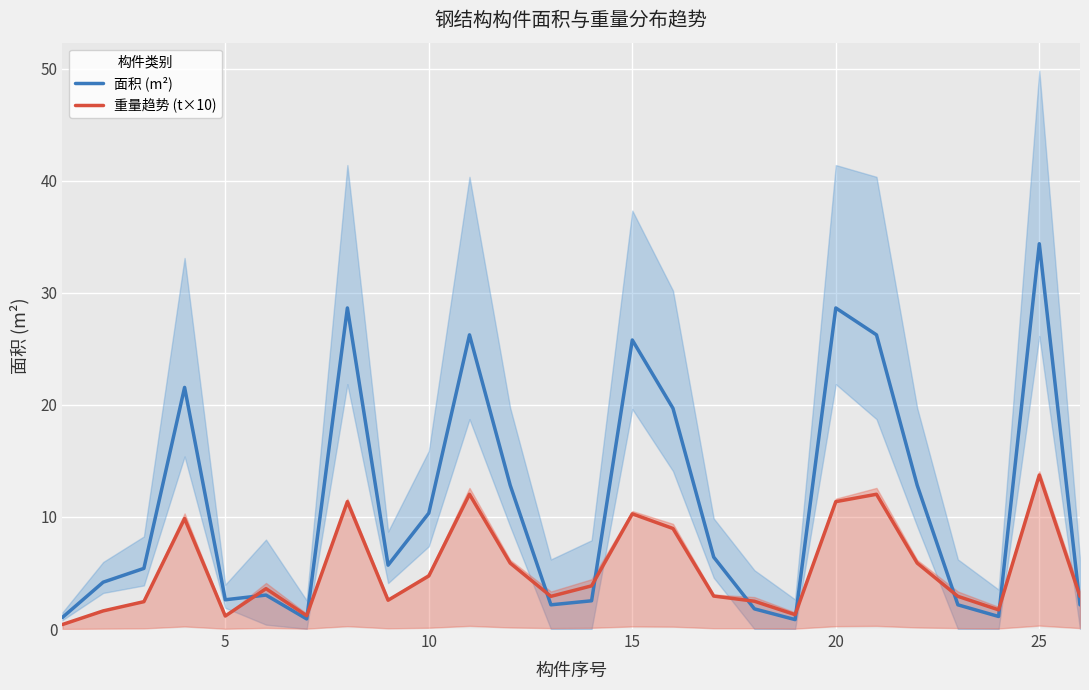

Which category has the highest value in the 面积 (m²) series?

25